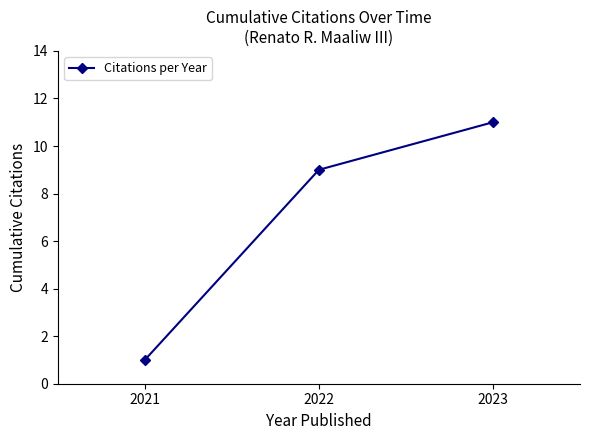

What is the sum of the values at 2022 and 2021?

10